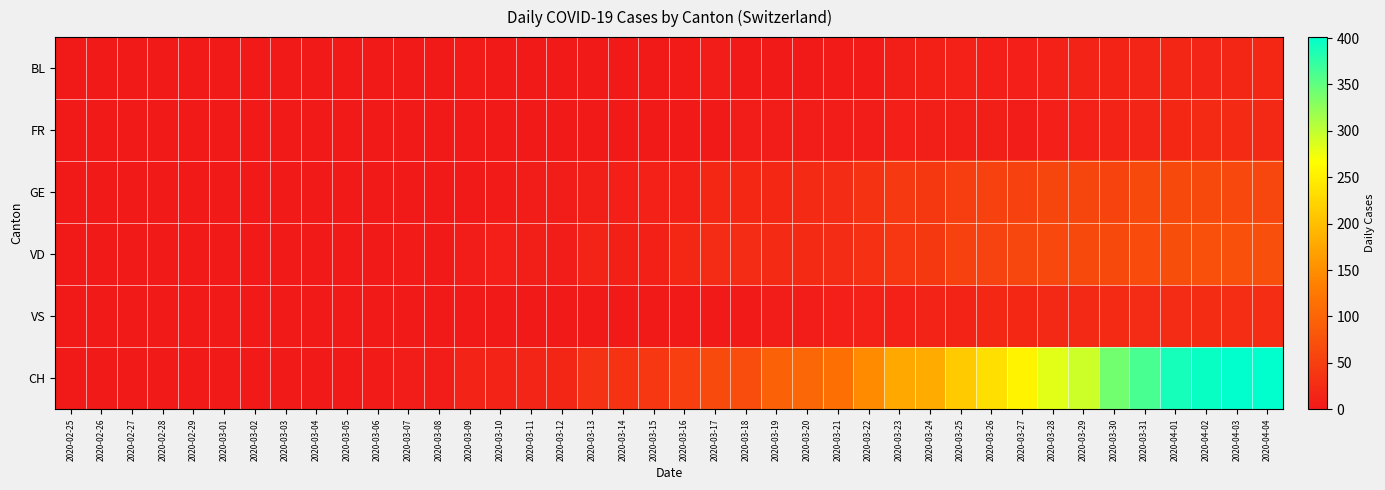

Reading right to left, transcribe all the data shown in this chart.

BL: 2020-04-04=19	2020-04-03=18	2020-04-02=17	2020-04-01=18	2020-03-31=17	2020-03-30=15	2020-03-29=14	2020-03-28=11	2020-03-27=9	2020-03-26=8	2020-03-25=11	2020-03-24=10	2020-03-23=7	2020-03-22=4	2020-03-21=4	2020-03-20=2	2020-03-19=2	2020-03-18=2	2020-03-17=5	2020-03-16=4	2020-03-15=2	2020-03-14=2	2020-03-13=3	2020-03-12=3	2020-03-11=1	2020-03-10=1	2020-03-09=4	2020-03-08=2	2020-03-07=2	2020-03-06=2	2020-03-05=0	2020-03-04=0	2020-03-03=0	2020-03-02=0	2020-03-01=0	2020-02-29=0	2020-02-28=0	2020-02-27=0	2020-02-26=0	2020-02-25=0
FR: 2020-04-04=21	2020-04-03=23	2020-04-02=23	2020-04-01=20	2020-03-31=16	2020-03-30=13	2020-03-29=12	2020-03-28=8	2020-03-27=5	2020-03-26=7	2020-03-25=7	2020-03-24=7	2020-03-23=8	2020-03-22=6	2020-03-21=6	2020-03-20=6	2020-03-19=5	2020-03-18=5	2020-03-17=0	2020-03-16=0	2020-03-15=0	2020-03-14=0	2020-03-13=0	2020-03-12=0	2020-03-11=0	2020-03-10=0	2020-03-09=0	2020-03-08=0	2020-03-07=0	2020-03-06=0	2020-03-05=0	2020-03-04=0	2020-03-03=0	2020-03-02=0	2020-03-01=0	2020-02-29=0	2020-02-28=0	2020-02-27=0	2020-02-26=0	2020-02-25=0
GE: 2020-04-04=61	2020-04-03=62	2020-04-02=64	2020-04-01=64	2020-03-31=64	2020-03-30=57	2020-03-29=59	2020-03-28=59	2020-03-27=54	2020-03-26=52	2020-03-25=50	2020-03-24=41	2020-03-23=43	2020-03-22=36	2020-03-21=25	2020-03-20=22	2020-03-19=19	2020-03-18=20	2020-03-17=19	2020-03-16=10	2020-03-15=12	2020-03-14=8	2020-03-13=7	2020-03-12=6	2020-03-11=6	2020-03-10=4	2020-03-09=3	2020-03-08=0	2020-03-07=0	2020-03-06=0	2020-03-05=0	2020-03-04=0	2020-03-03=0	2020-03-02=0	2020-03-01=0	2020-02-29=0	2020-02-28=0	2020-02-27=0	2020-02-26=0	2020-02-25=0
VD: 2020-04-04=72	2020-04-03=74	2020-04-02=73	2020-04-01=70	2020-03-31=67	2020-03-30=64	2020-03-29=64	2020-03-28=62	2020-03-27=60	2020-03-26=56	2020-03-25=52	2020-03-24=41	2020-03-23=40	2020-03-22=31	2020-03-21=24	2020-03-20=23	2020-03-19=23	2020-03-18=24	2020-03-17=24	2020-03-16=20	2020-03-15=10	2020-03-14=10	2020-03-13=13	2020-03-12=6	2020-03-11=7	2020-03-10=8	2020-03-09=5	2020-03-08=3	2020-03-07=4	2020-03-06=2	2020-03-05=0	2020-03-04=0	2020-03-03=0	2020-03-02=0	2020-03-01=0	2020-02-29=0	2020-02-28=0	2020-02-27=0	2020-02-26=0	2020-02-25=0
VS: 2020-04-04=28	2020-04-03=28	2020-04-02=26	2020-04-01=24	2020-03-31=25	2020-03-30=22	2020-03-29=21	2020-03-28=21	2020-03-27=20	2020-03-26=19	2020-03-25=15	2020-03-24=13	2020-03-23=12	2020-03-22=11	2020-03-21=8	2020-03-20=6	2020-03-19=5	2020-03-18=2	2020-03-17=2	2020-03-16=2	2020-03-15=1	2020-03-14=1	2020-03-13=0	2020-03-12=1	2020-03-11=1	2020-03-10=1	2020-03-09=1	2020-03-08=1	2020-03-07=0	2020-03-06=0	2020-03-05=0	2020-03-04=0	2020-03-03=0	2020-03-02=0	2020-03-01=0	2020-02-29=0	2020-02-28=0	2020-02-27=0	2020-02-26=0	2020-02-25=0
CH: 2020-04-04=401	2020-04-03=401	2020-04-02=395	2020-04-01=389	2020-03-31=362	2020-03-30=340	2020-03-29=293	2020-03-28=282	2020-03-27=255	2020-03-26=234	2020-03-25=212	2020-03-24=179	2020-03-23=176	2020-03-22=147	2020-03-21=114	2020-03-20=101	2020-03-19=95	2020-03-18=68	2020-03-17=65	2020-03-16=51	2020-03-15=40	2020-03-14=36	2020-03-13=33	2020-03-12=18	2020-03-11=17	2020-03-10=14	2020-03-09=13	2020-03-08=6	2020-03-07=6	2020-03-06=4	2020-03-05=1	2020-03-04=1	2020-03-03=0	2020-03-02=0	2020-03-01=0	2020-02-29=0	2020-02-28=0	2020-02-27=0	2020-02-26=0	2020-02-25=0